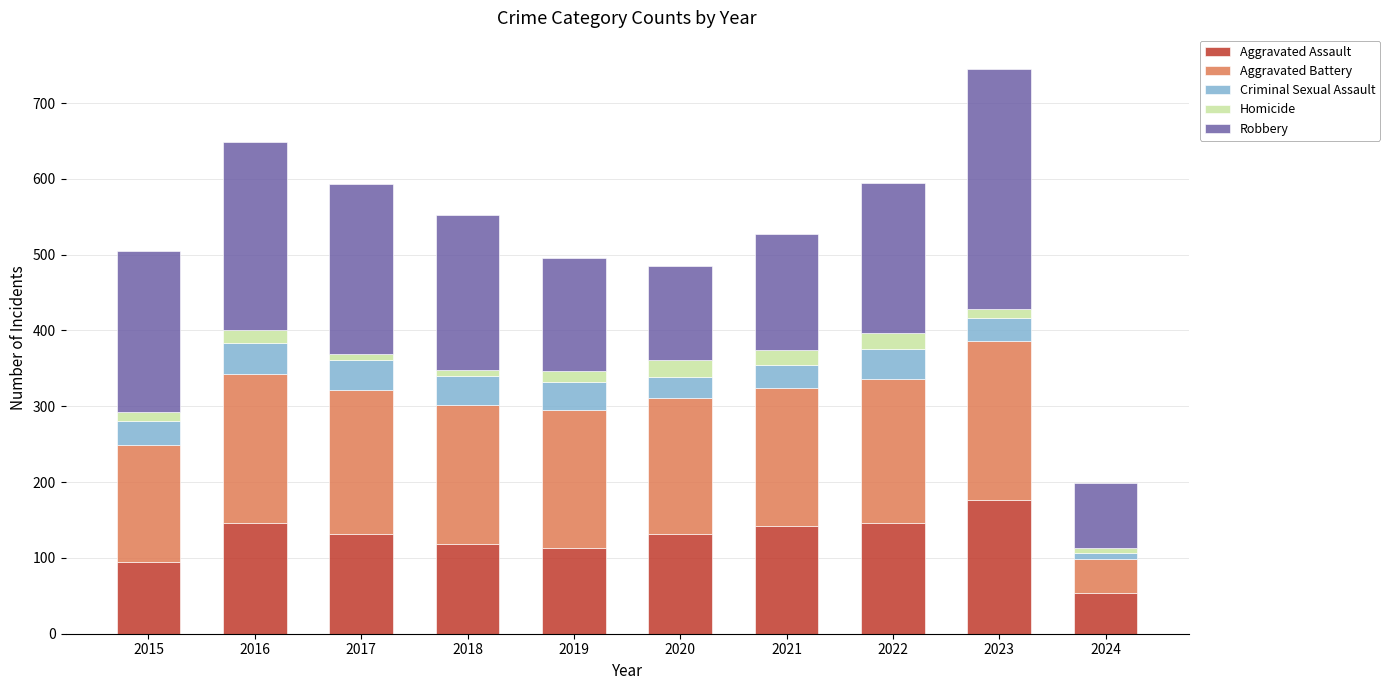

At which category is the sum across all series the highest?

2023